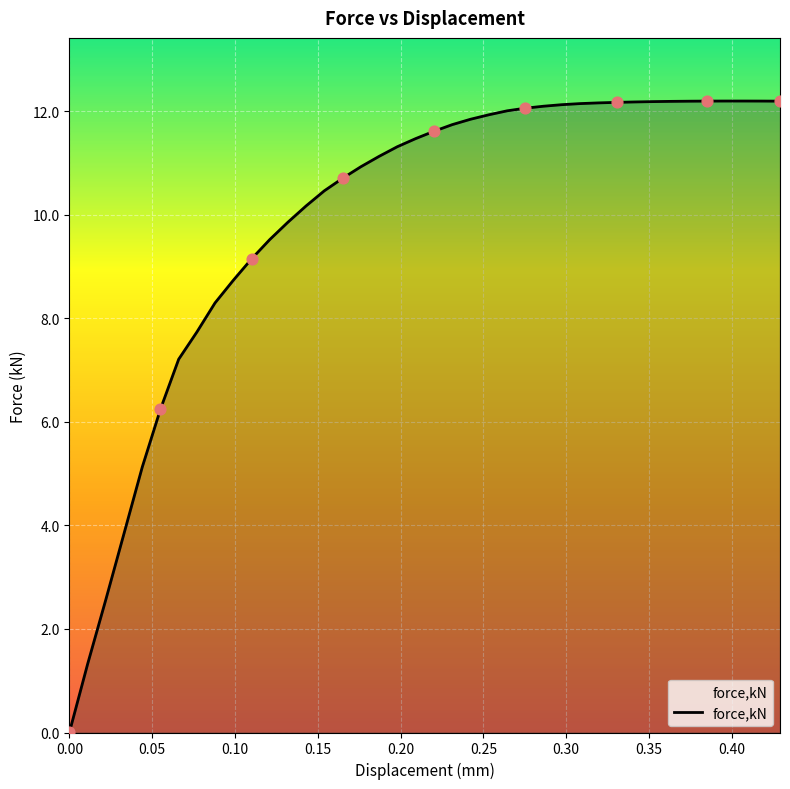

What is the greatest value displayed?

12.2